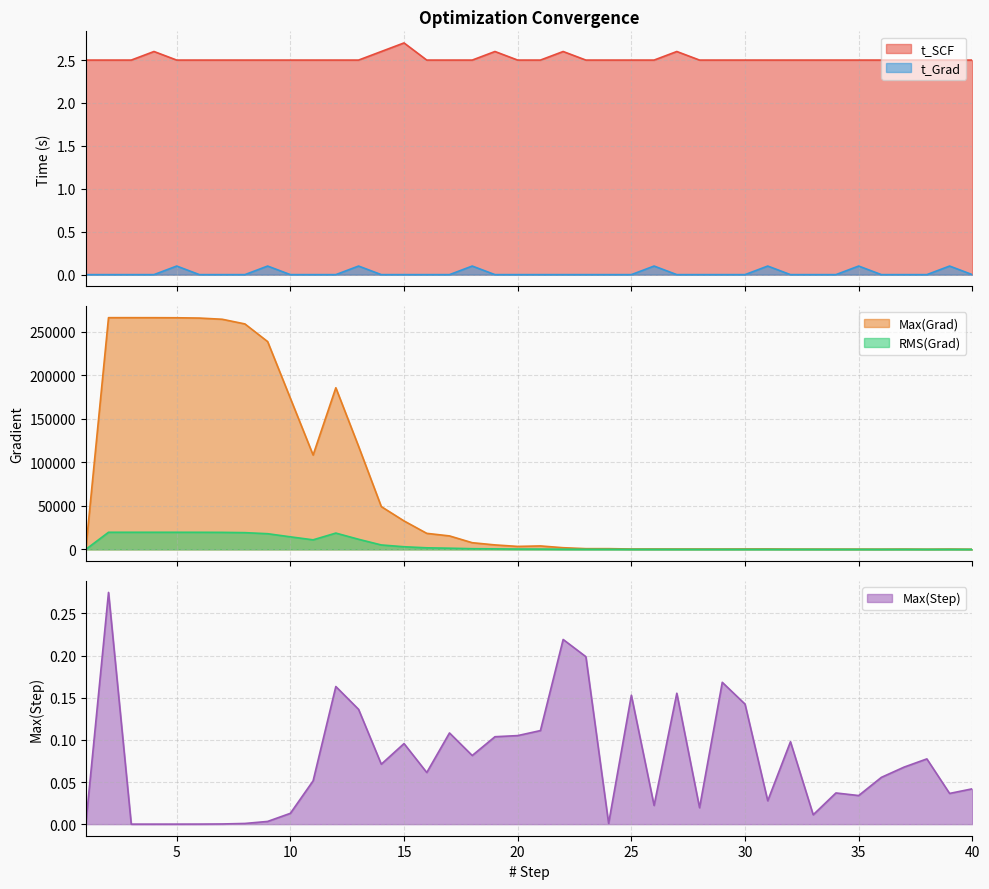

How many values in RMS(Grad) are above zero?

39